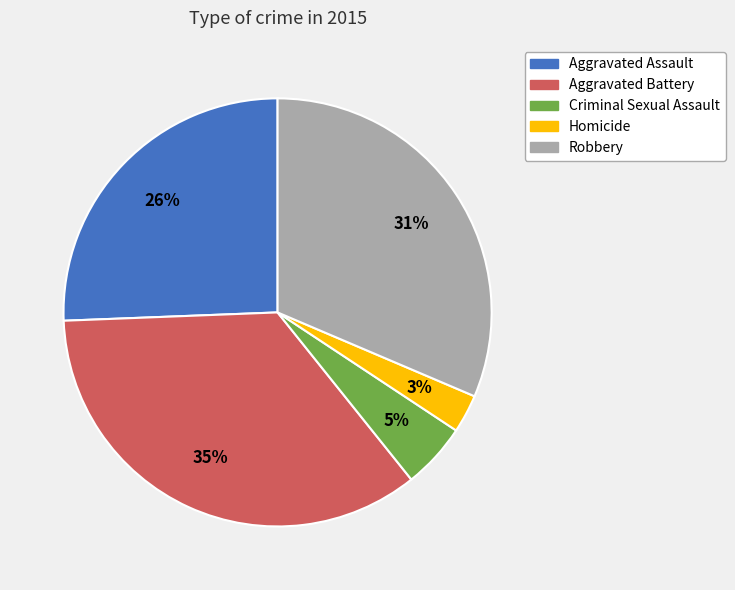

Which category has the biggest portion of the pie?

Aggravated Battery